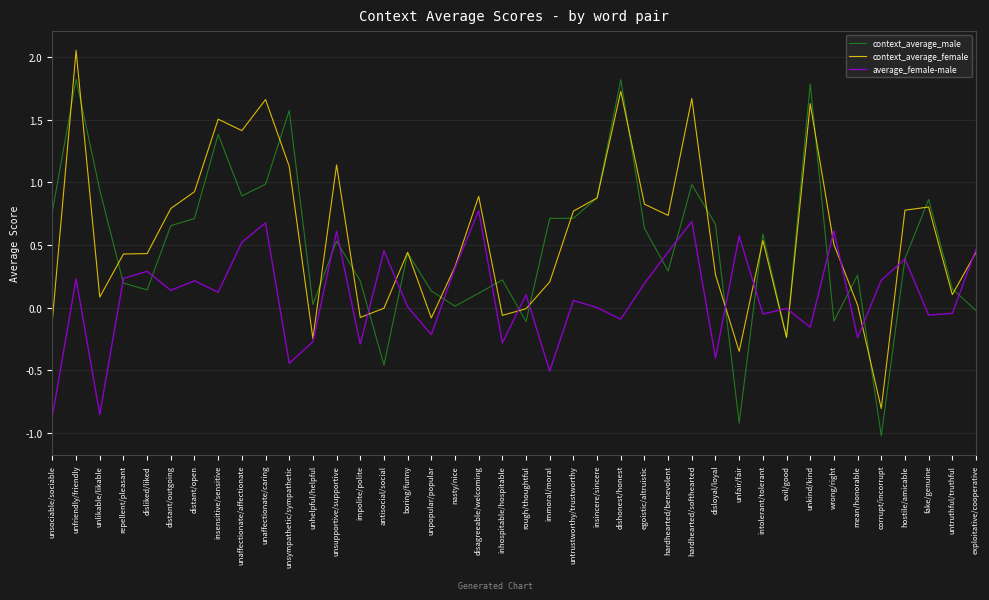

At which category does context_average_male reach its first local peak?

unfriendly/friendly